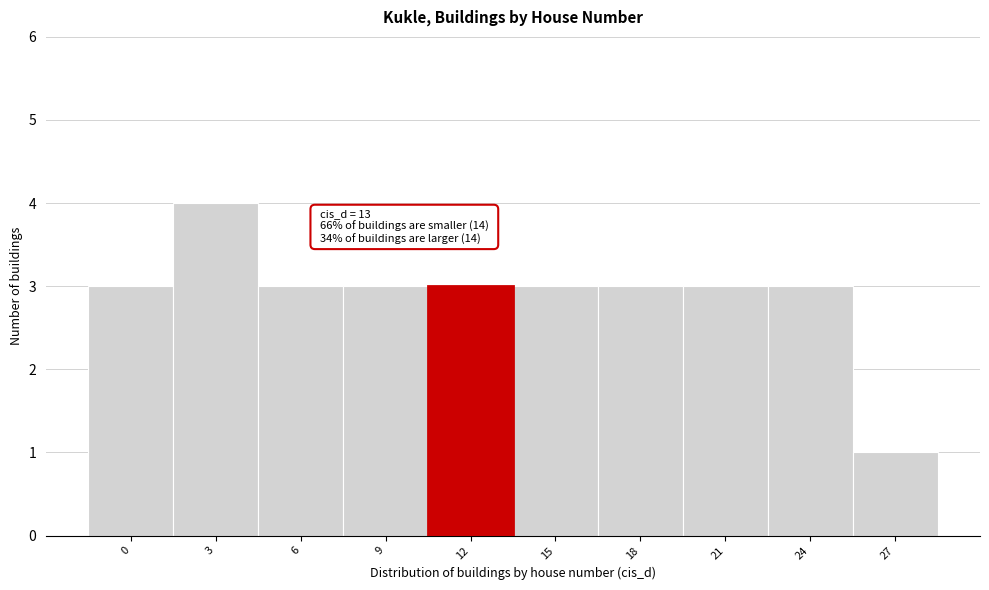

Reading left to right, what are all the values shown in this chart?

3	4	3	3	3	3	3	3	3	1